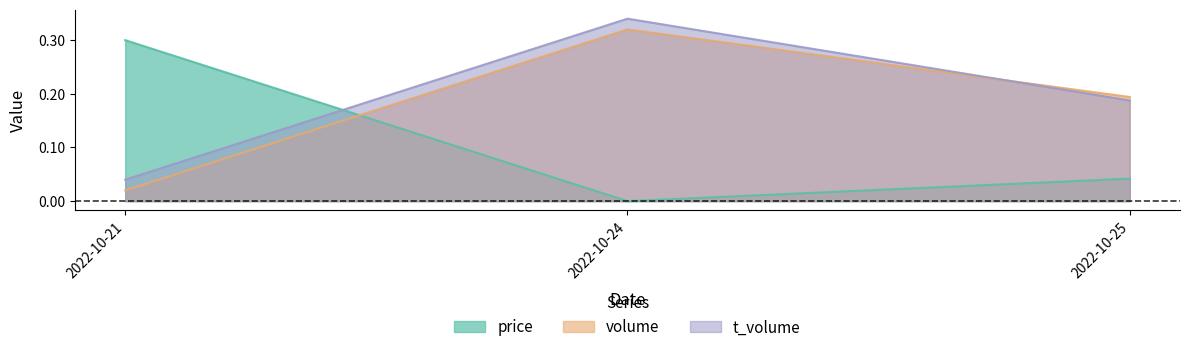

What is the spread (max minus min) of values at 2022-10-21?

0.3